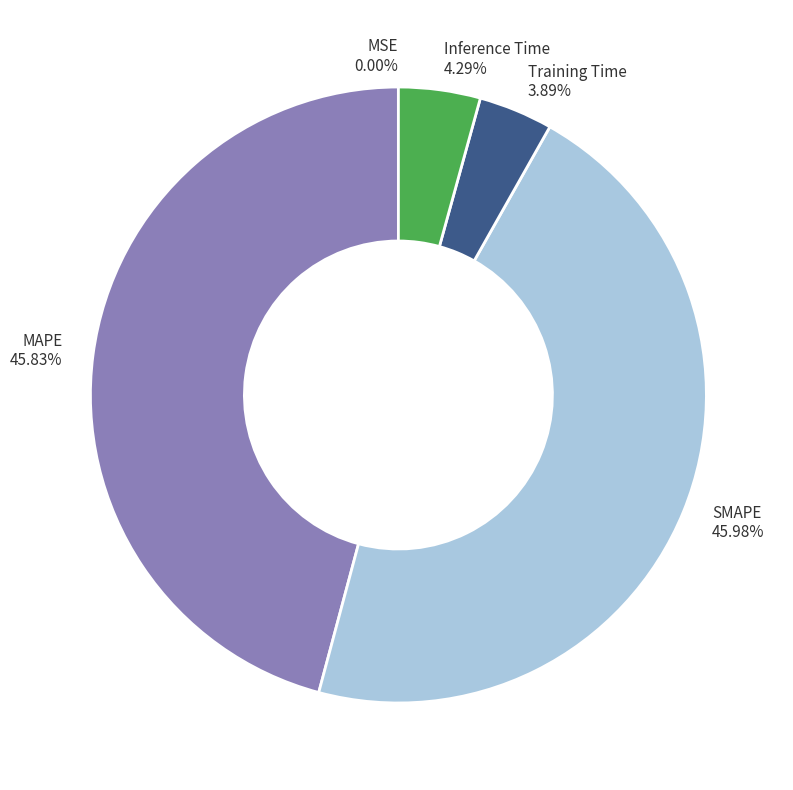

To the nearest percent, what is the difference between the largest and smallest slice percentages?

46%